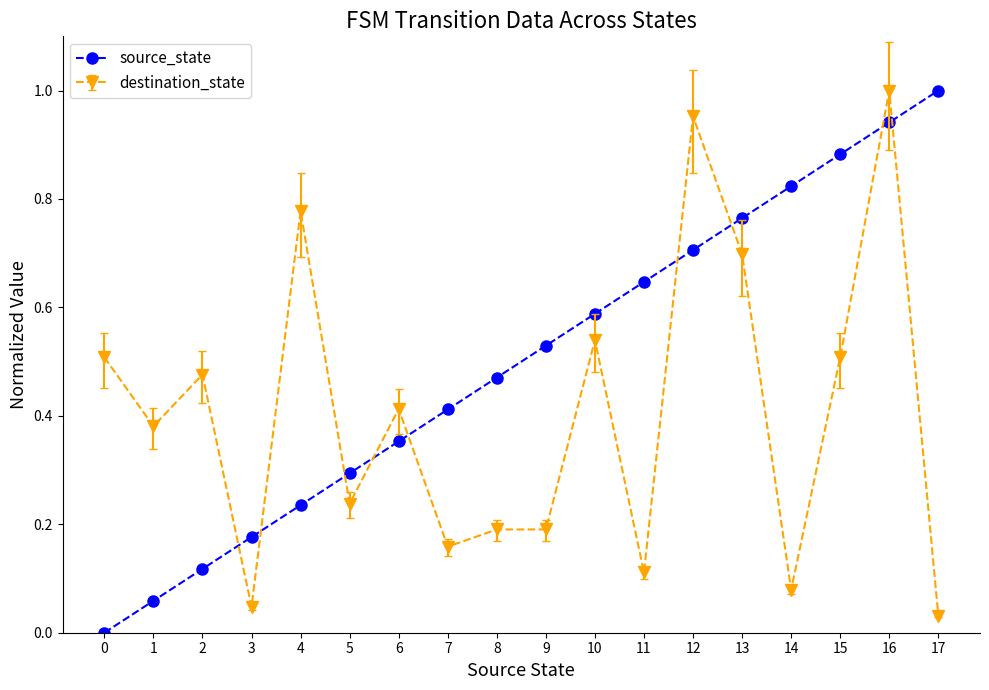

True or false: source_state and destination_state intersect in this chart.

True